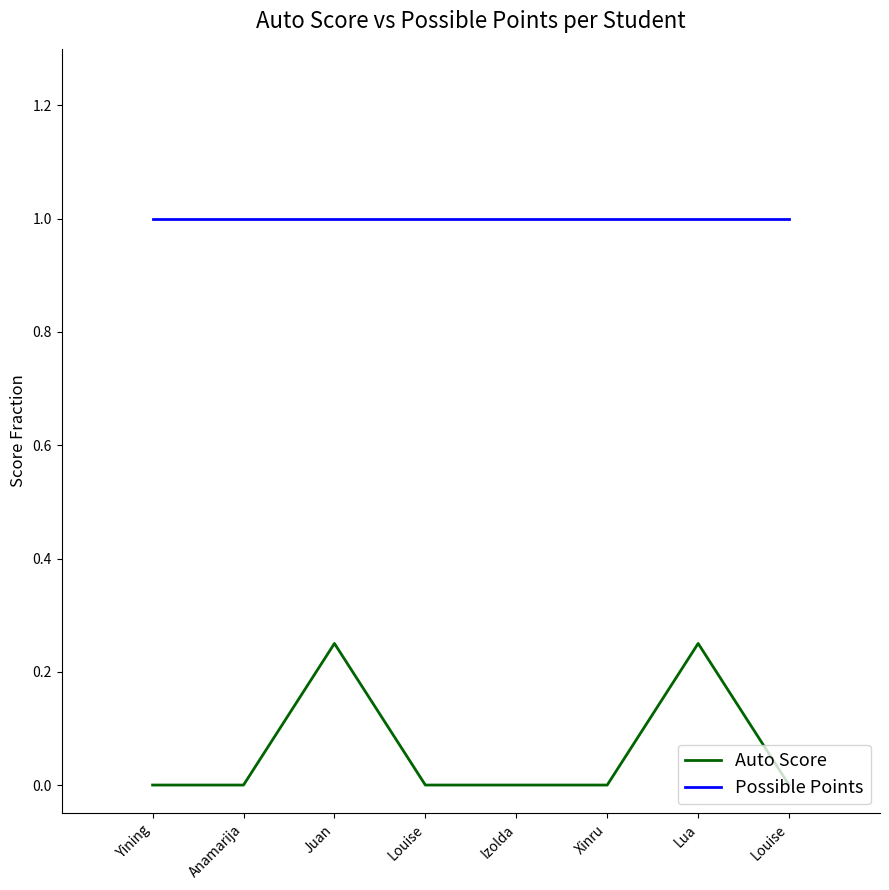

Is this an area chart (filled region under the line)?

No